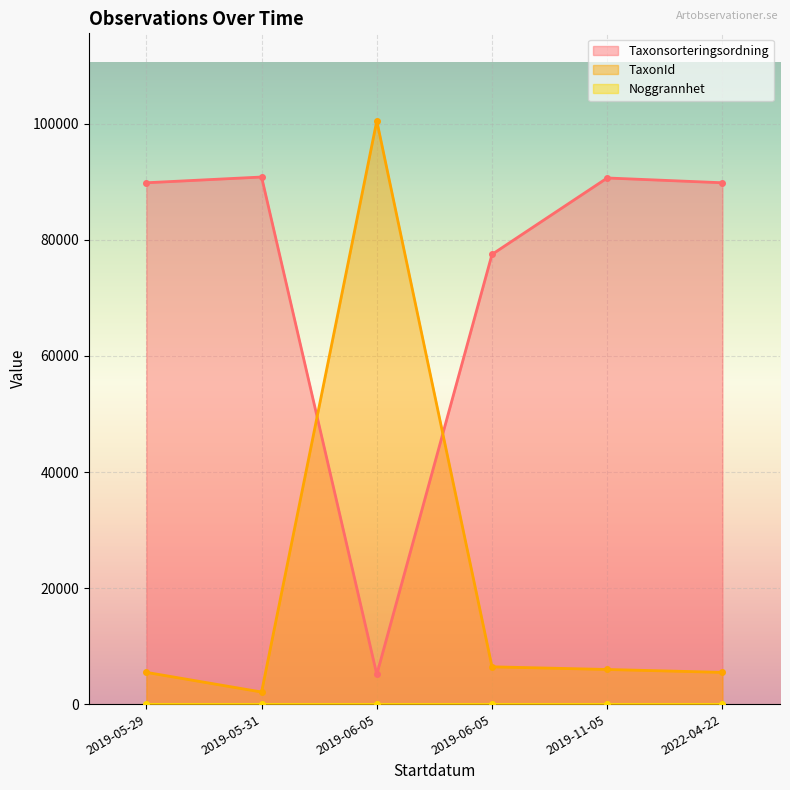

What is the average value of the Taxonsorteringsordning series?

73973